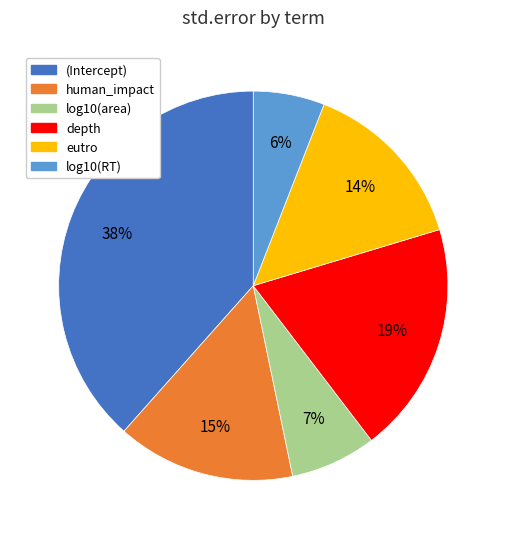

What percentage is the depth slice, to the nearest percent?

19%